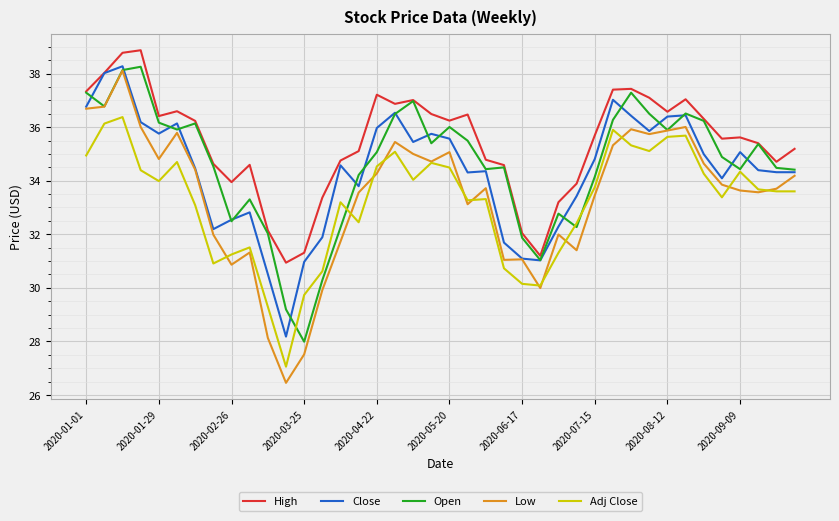

True or false: Adj Close and Close intersect in this chart.

False